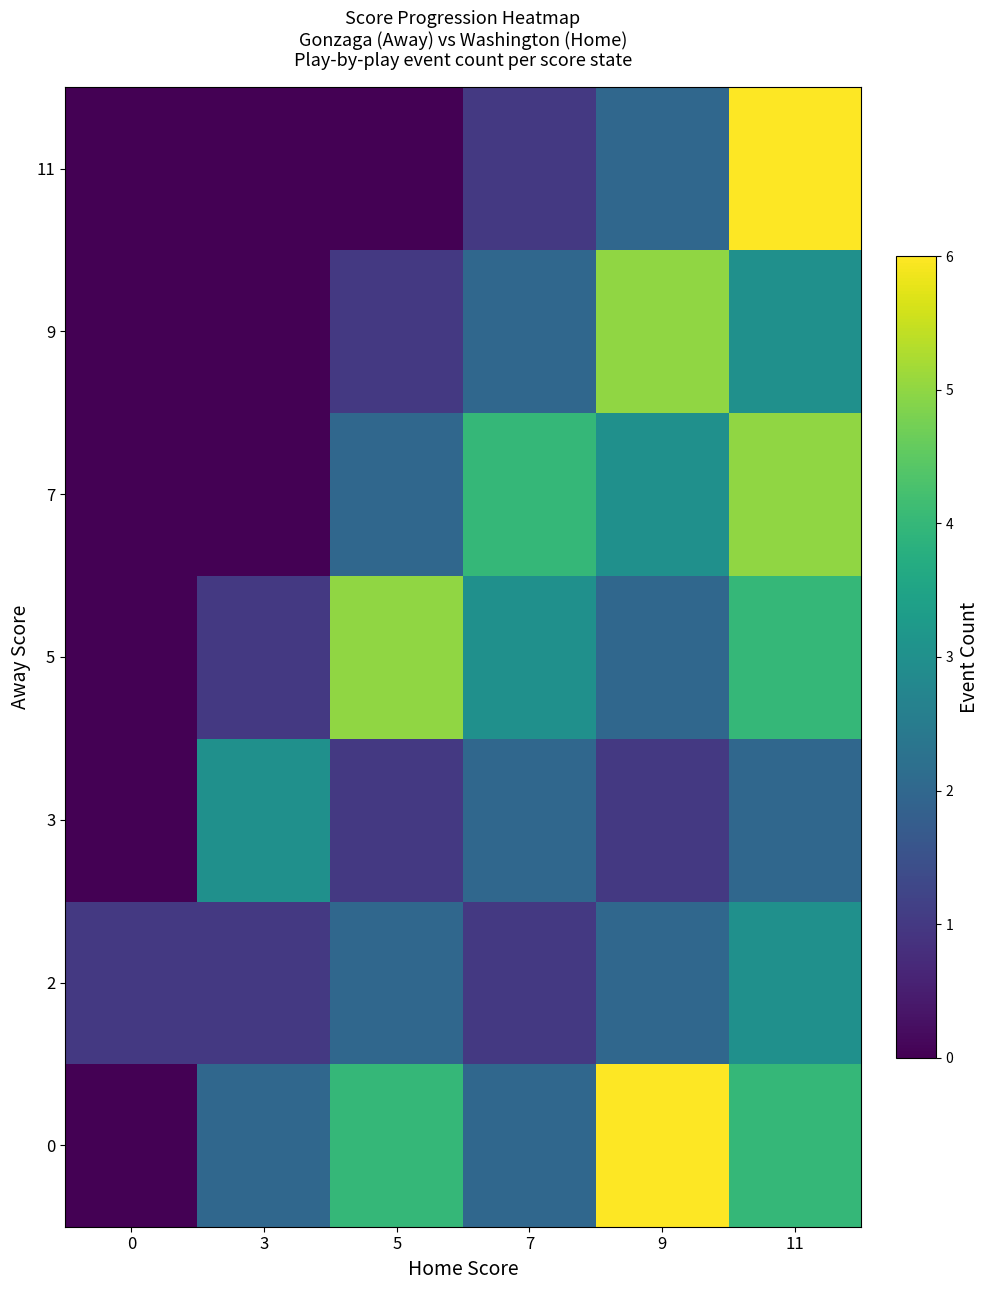

Reading left to right, what are all the values shown in this chart?

0: 0=0	3=2	5=4	7=2	9=6	11=4
2: 0=1	3=1	5=2	7=1	9=2	11=3
3: 0=0	3=3	5=1	7=2	9=1	11=2
5: 0=0	3=1	5=5	7=3	9=2	11=4
7: 0=0	3=0	5=2	7=4	9=3	11=5
9: 0=0	3=0	5=1	7=2	9=5	11=3
11: 0=0	3=0	5=0	7=1	9=2	11=6